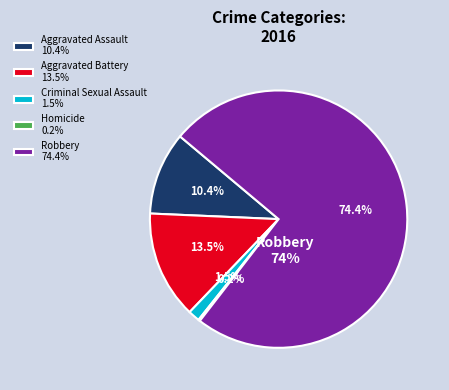

Is there any slice that represents more than half of the pie?

Yes